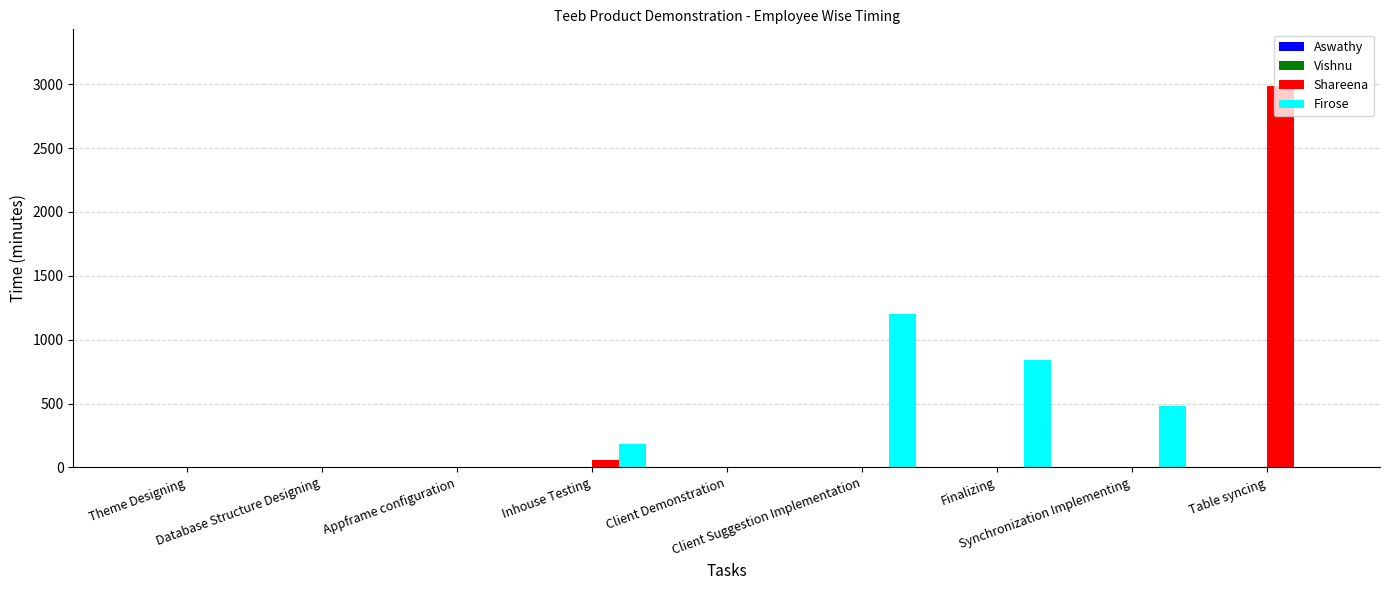

What is the average value of the Shareena series?

338.0